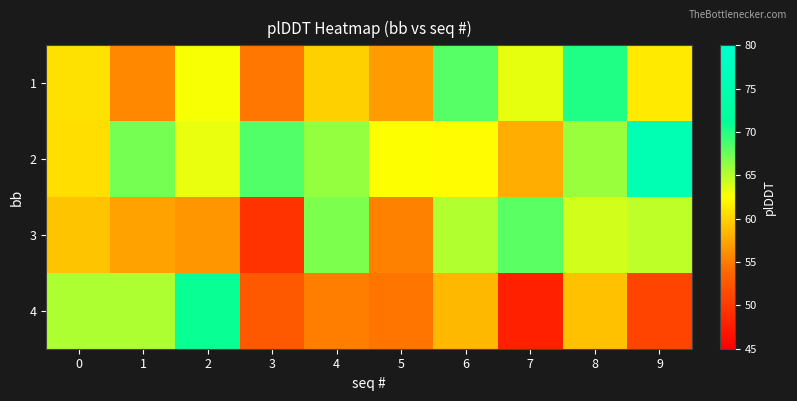

Which series changed the most between 0 and 6?

1